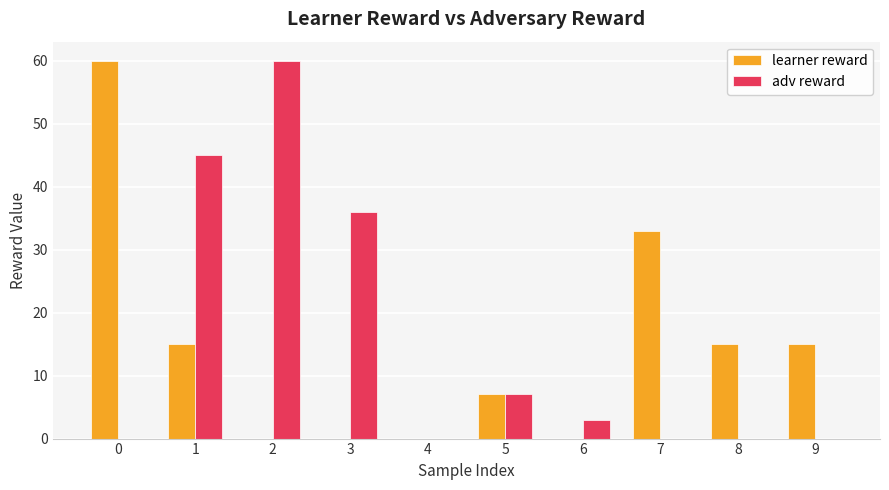

Reading left to right, transcribe all the data shown in this chart.

learner reward: 60	15	0	0	0	7	0	33	15	15
adv reward: 0	45	60	36	0	7	3	0	0	0